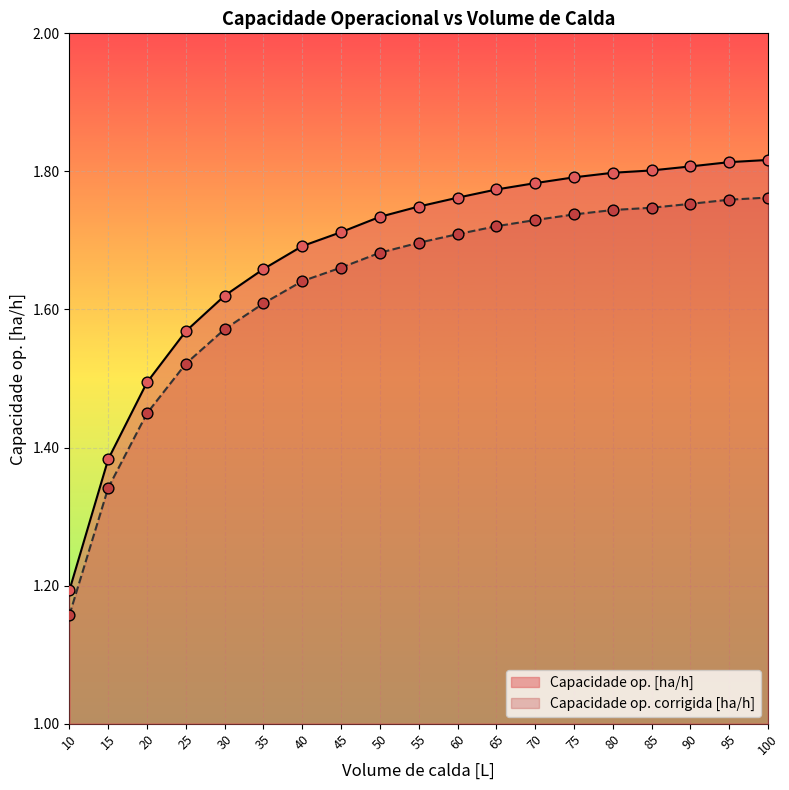

What is the total value across all series at 15?

2.8